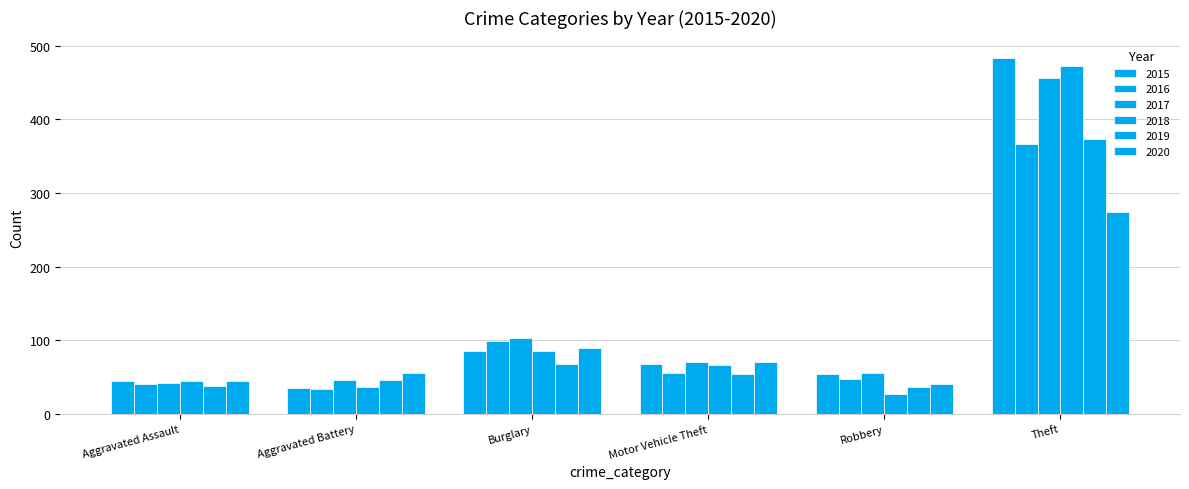

Count the number of data series in this chart.

6